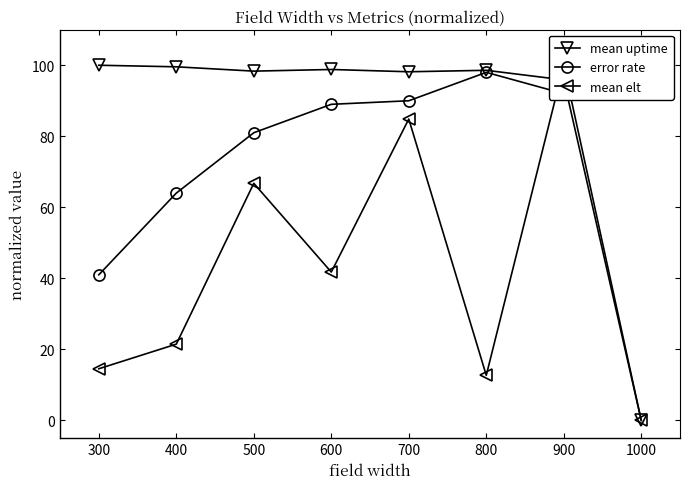

What is the maximum value for mean uptime?

100.0